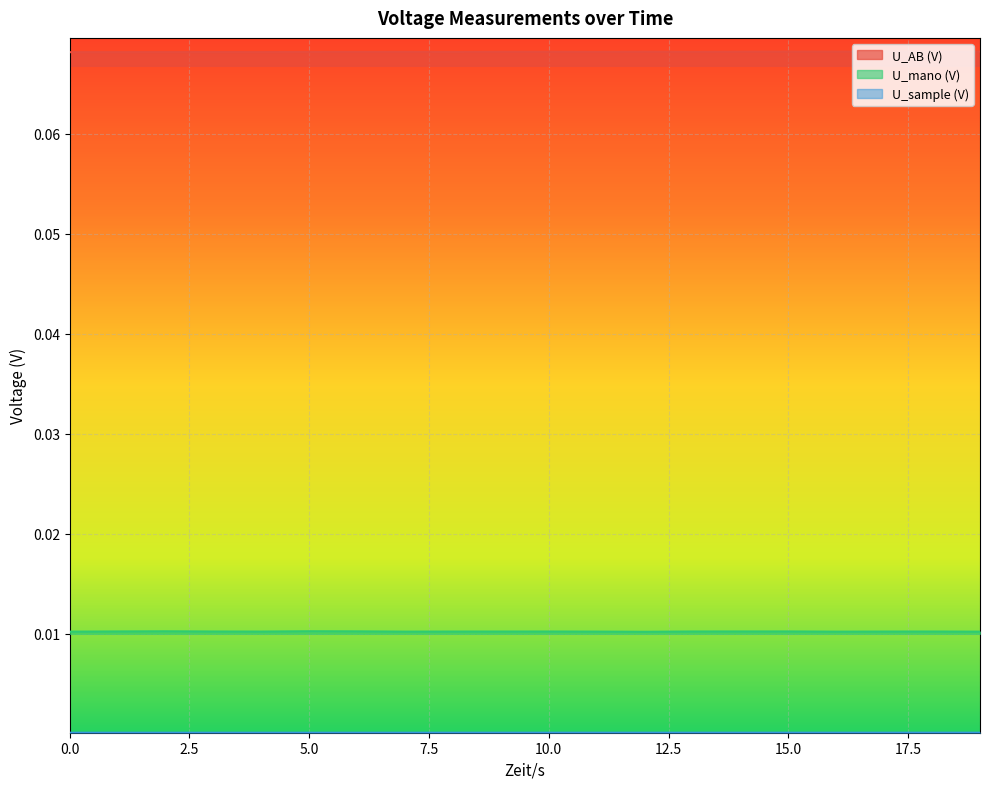

What is the spread (max minus min) of values at 7.0?

0.1